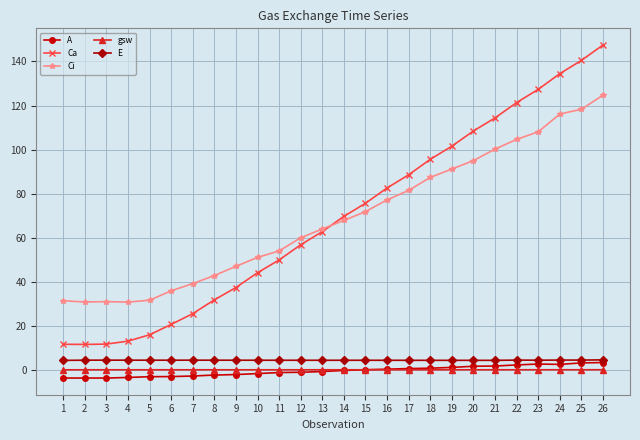

What is the average value of the A series?

-0.2